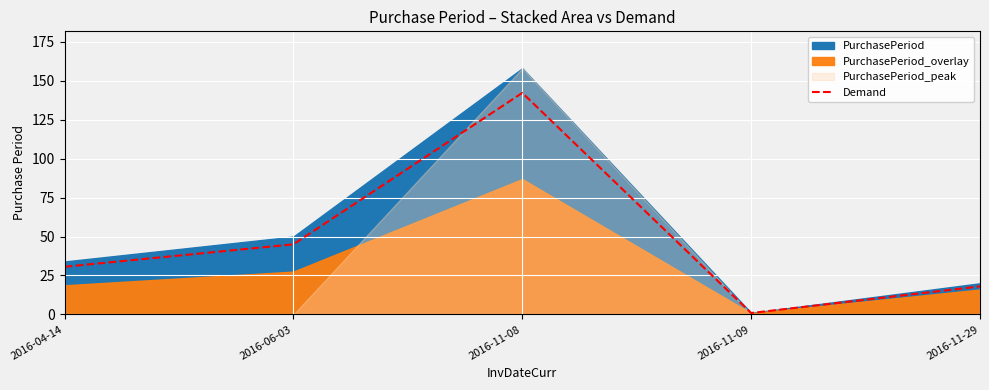

What is the label of the 5th point from the left?

2016-11-29